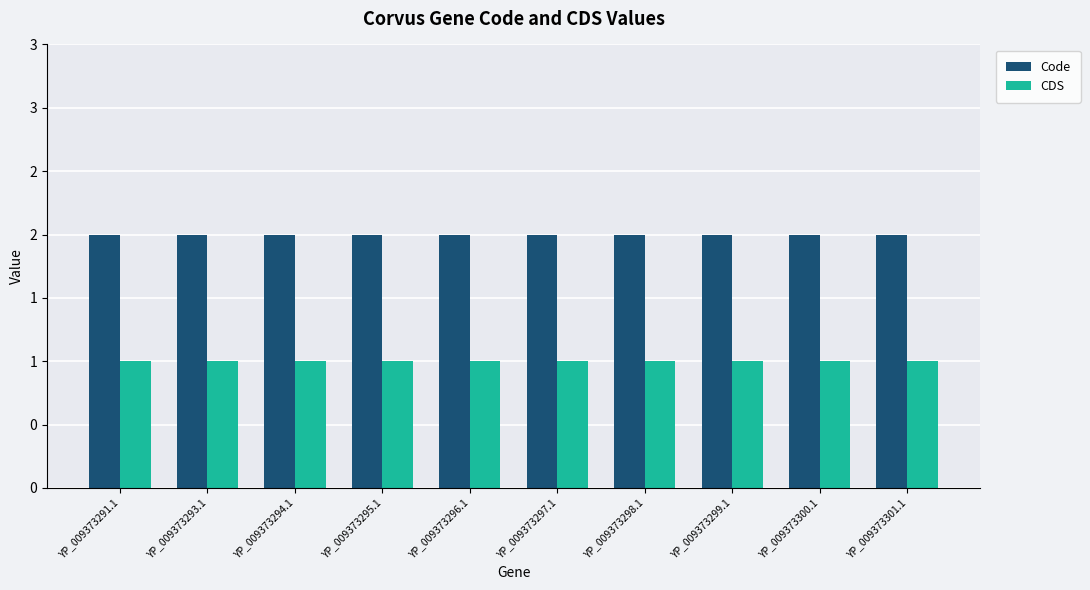

What is the lowest value of the CDS series?

1